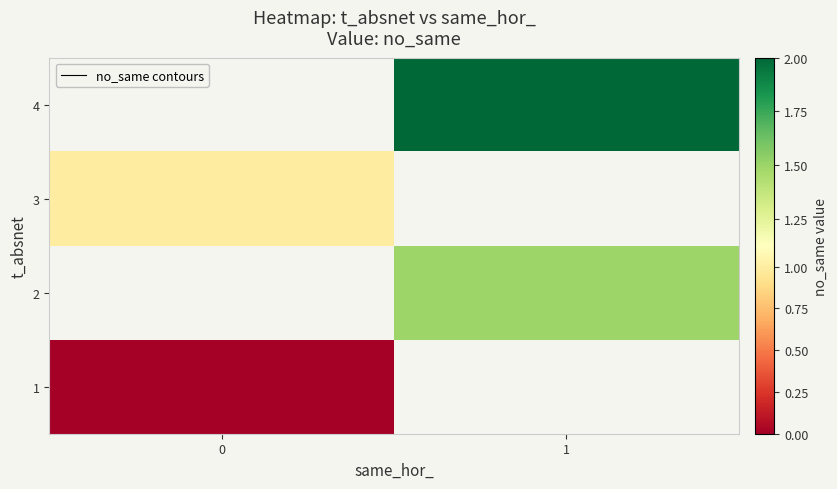

List the series in order of their peak value, lowest first.

1, 2, 3, 4